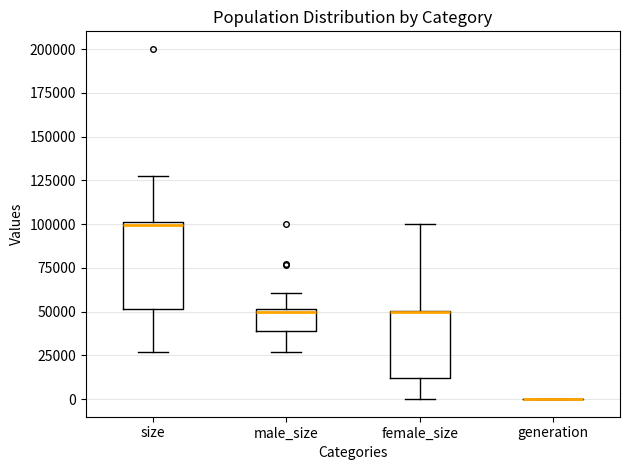

Reading left to right, read every box against the y-axis: the position of its median line, the range the box covers, and the ends of its whiskers. The values are not printed on the chart, so give them approximately, as read against the axis.

size: median 100000, box 50000 to 100000, whiskers 25000 to 125000
male_size: median 50000 (just below the box's upper edge), box 40000 to 50000, whiskers 25000 to 60000
female_size: median 50000 (drawn on the box's upper edge), box 10000 to 50000, whiskers 0 to 100000
generation: box collapsed to a line at 0, whiskers 0 to 0